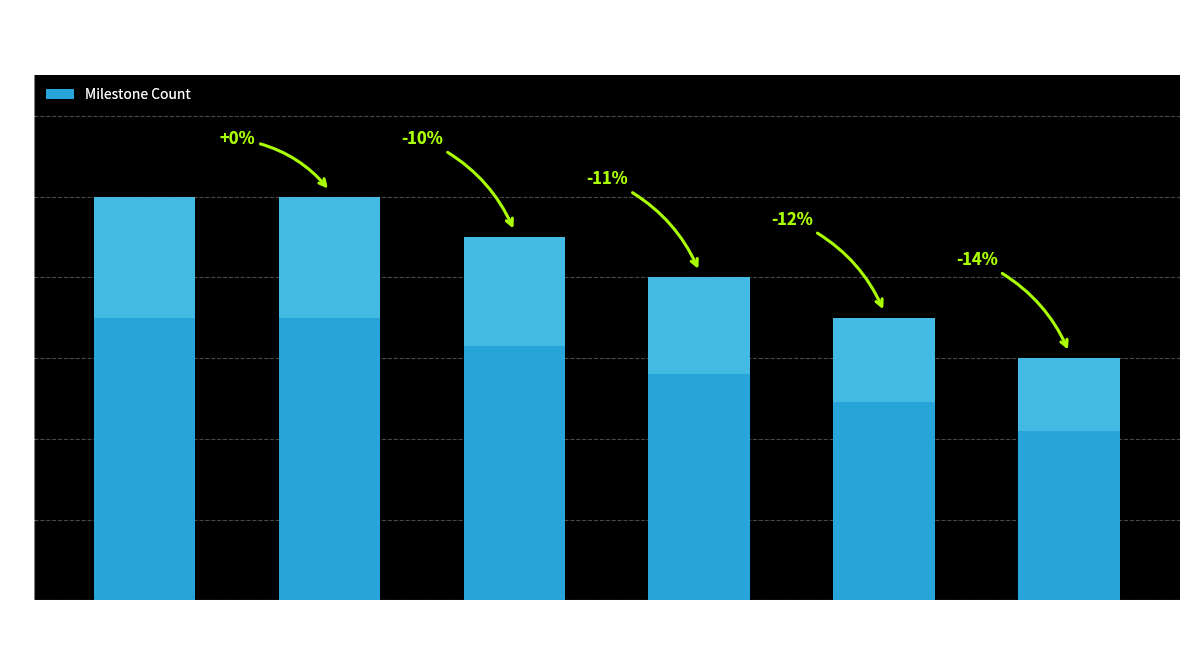

Where does the data first go above 9?

ocds-mfx54g-6